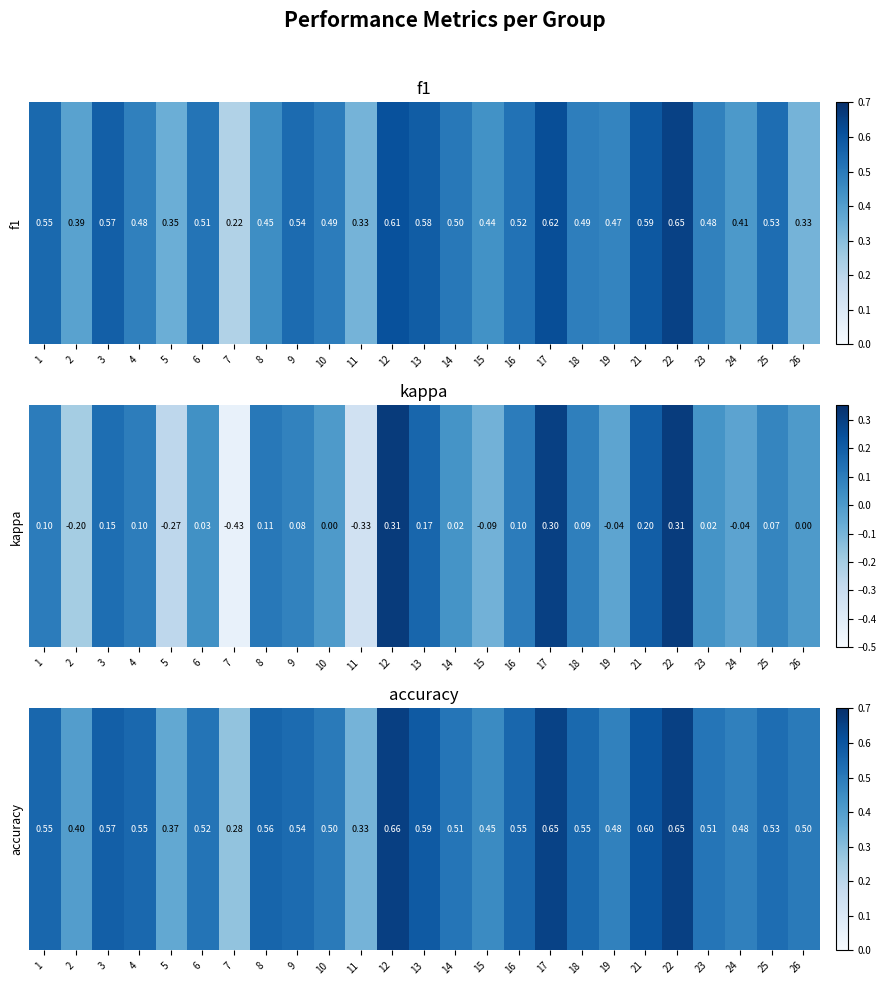

Is it true that the value at 3 is 0.6?

True